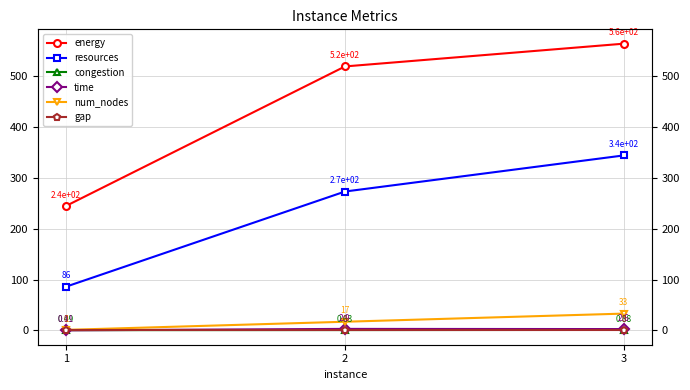

What is the sum of all time values?

5.6